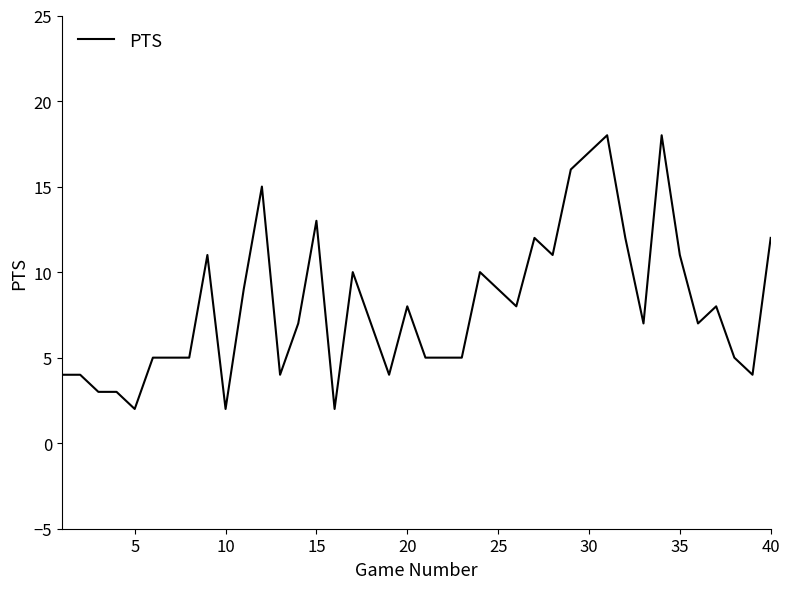

What is the greatest value displayed?

18